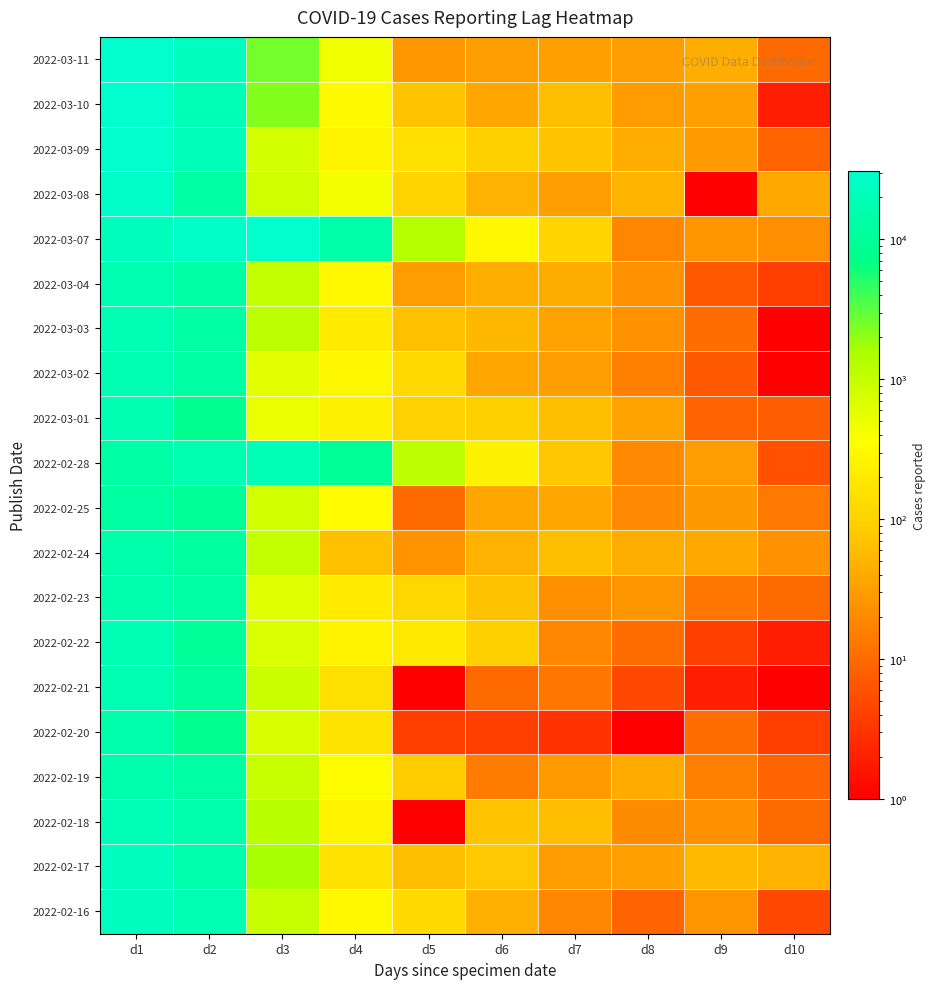

What is the total value across all series at d8?

503